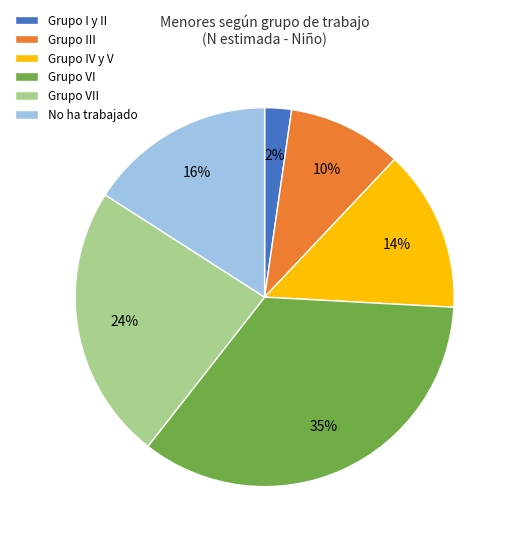

To the nearest percent, what percentage of the pie is Grupo VII?

24%